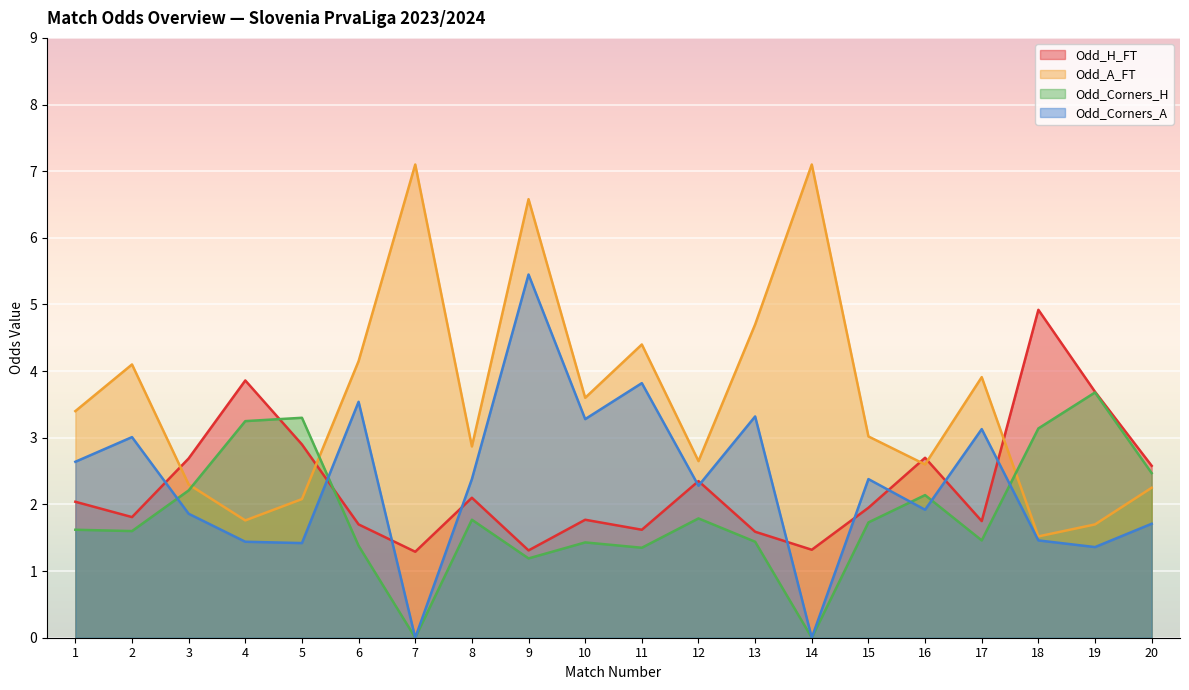

Where is Odd_Corners_A nearest to the value 2?

16